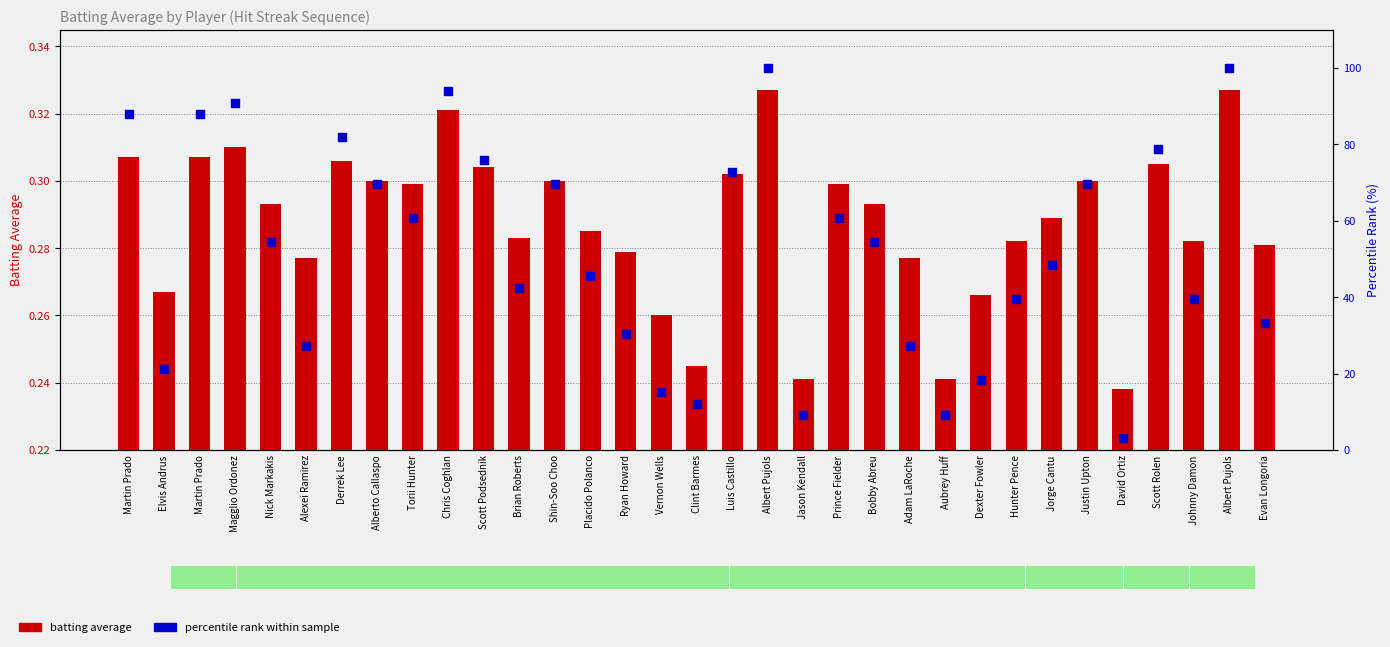

Which series has the largest total across all categories?

percentile rank within sample